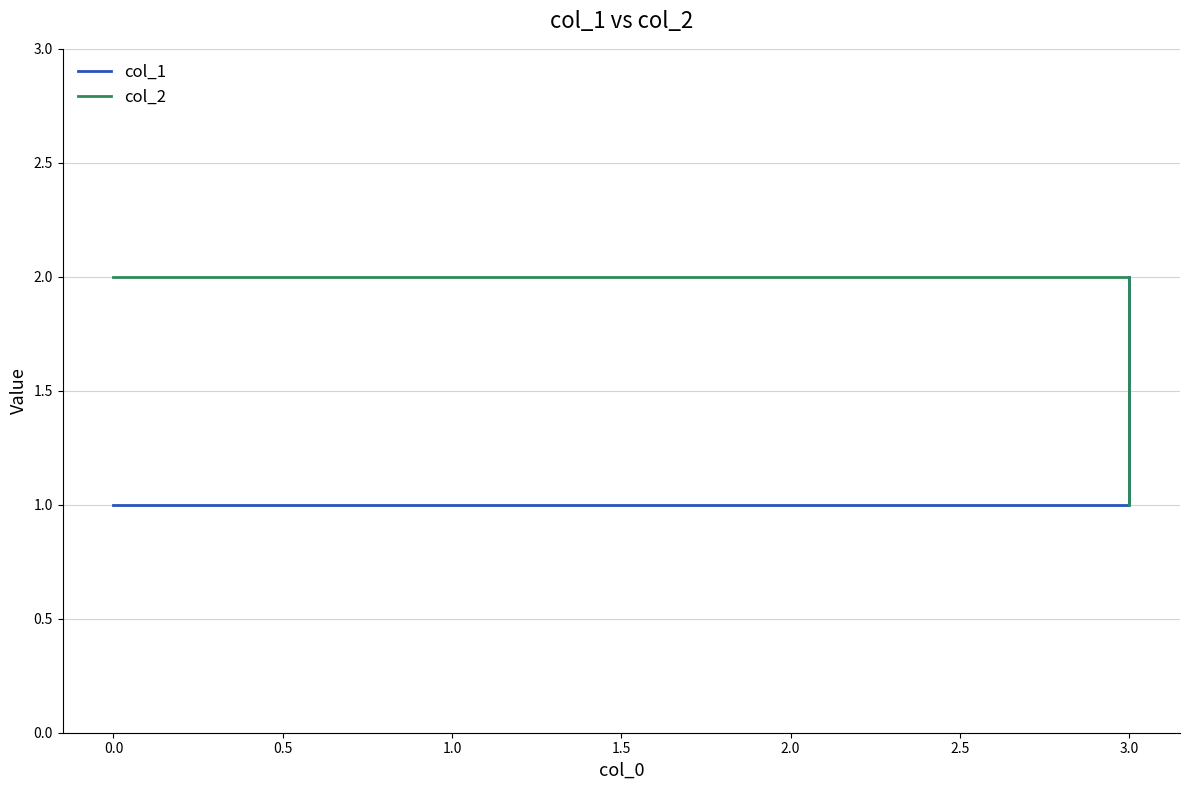

At how many categories does at least one series exceed 1?

3